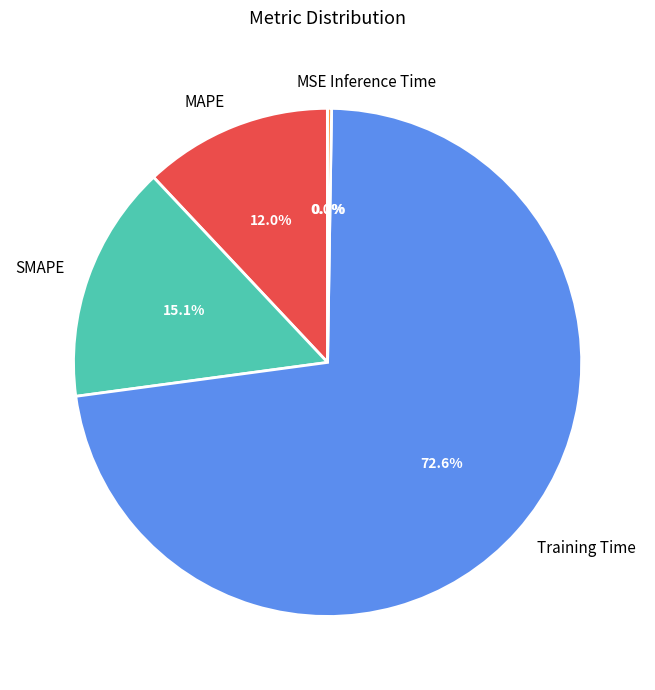

Is there a majority slice in this chart?

Yes